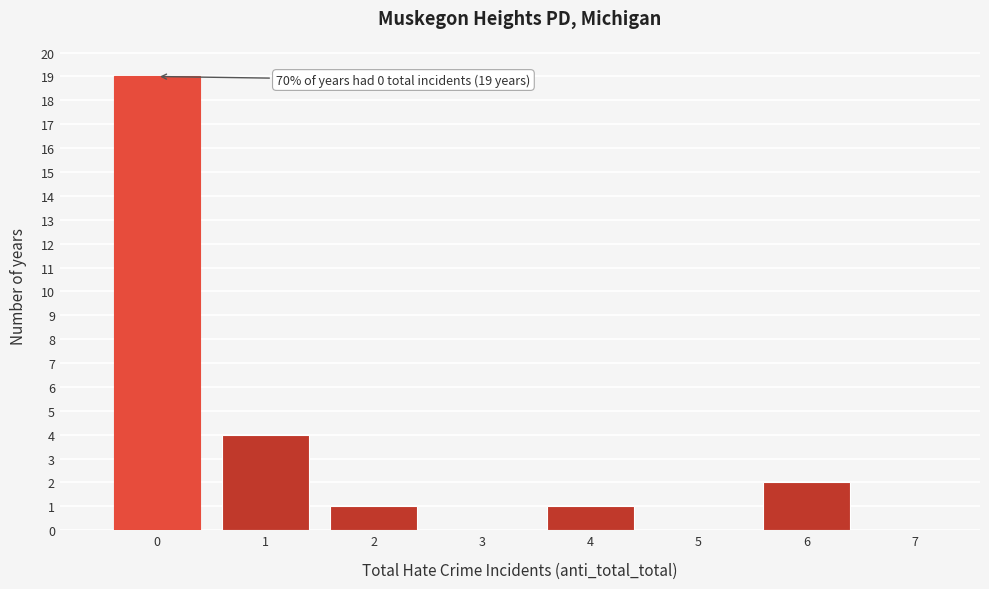

Reading left to right, list all the values displayed in this chart.

0=19	1=4	2=1	3=0	4=1	5=0	6=2	7=0